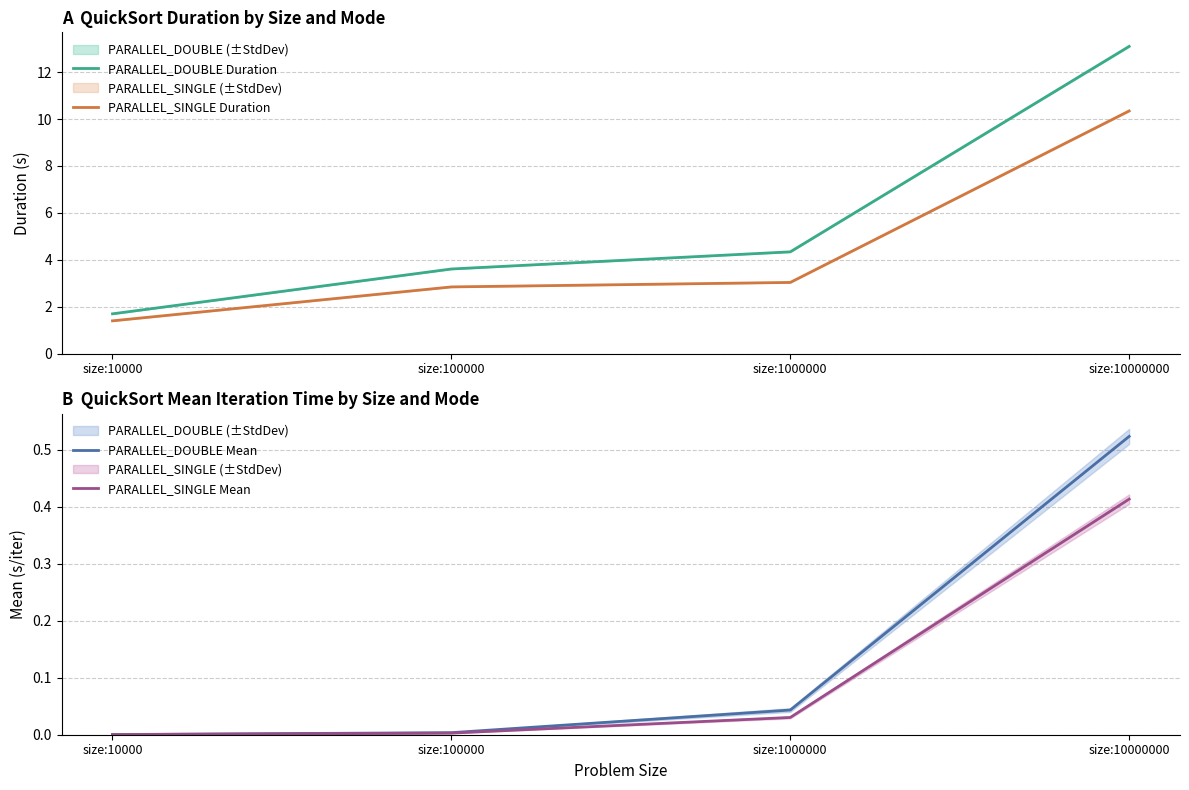

Reading right to left, transcribe all the data shown in this chart.

PARALLEL_DOUBLE Duration: 13.1	4.3	3.6	1.7
PARALLEL_SINGLE Duration: 10.3	3.0	2.8	1.4
PARALLEL_DOUBLE Mean: 0.5	0.0	0.0	0.0
PARALLEL_SINGLE Mean: 0.4	0.0	0.0	0.0